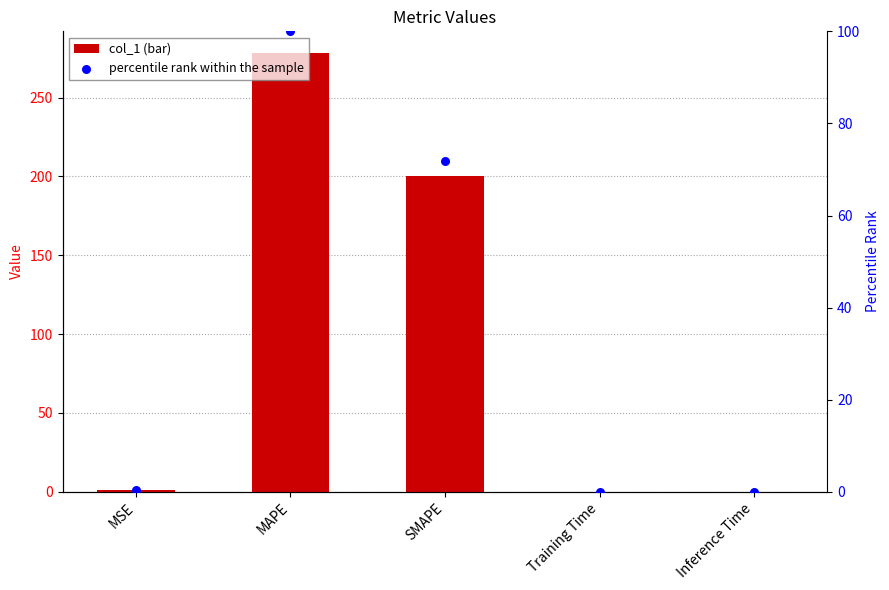

Which series reaches the minimum Y coordinate?

percentile rank within the sample